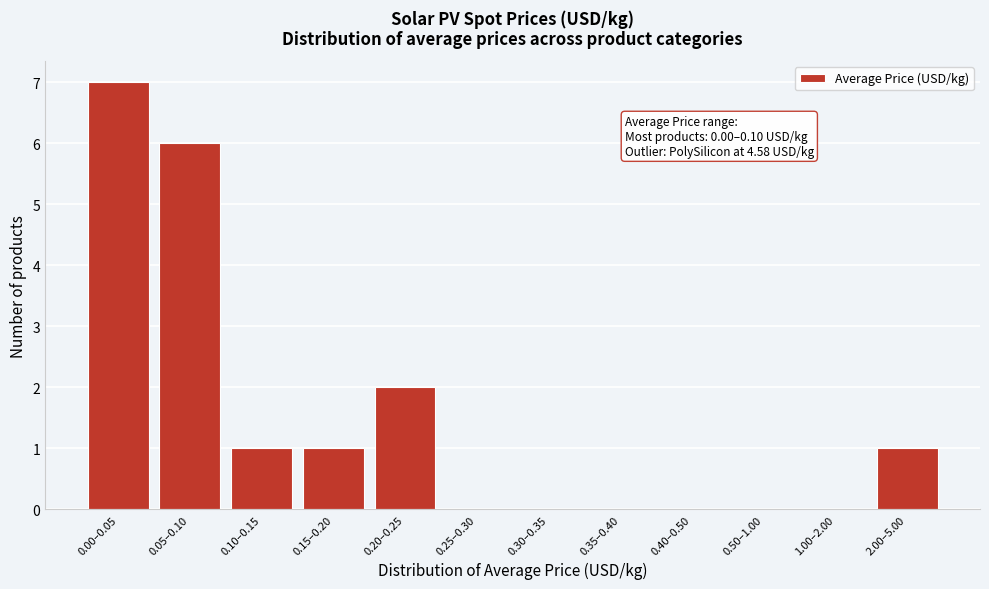

Reading left to right, transcribe all the data shown in this chart.

0.00–0.05=7	0.05–0.10=6	0.10–0.15=1	0.15–0.20=1	0.20–0.25=2	0.25–0.30=0	0.30–0.35=0	0.35–0.40=0	0.40–0.50=0	0.50–1.00=0	1.00–2.00=0	2.00–5.00=1